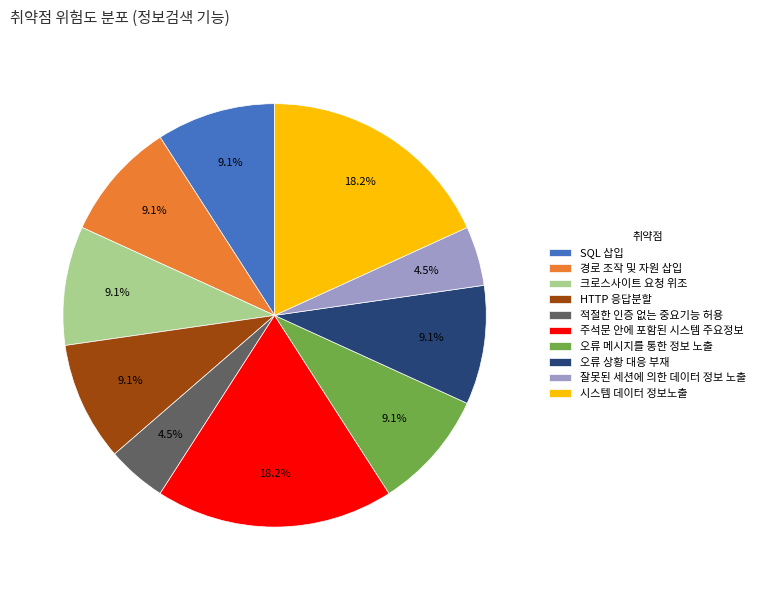

The 경로 조작 및 자원 삽입 slice represents 1% of the pie. True or false?

False